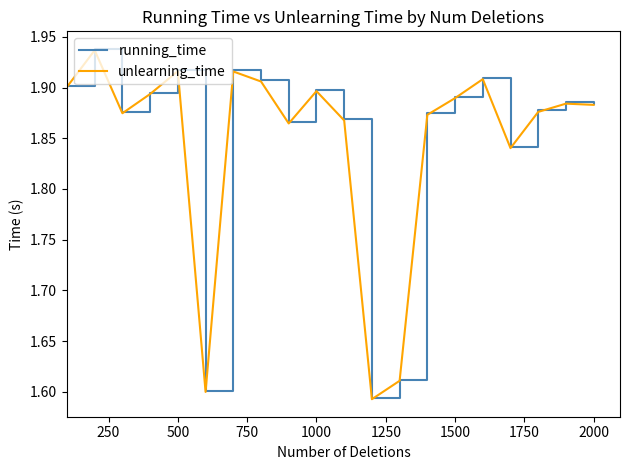

Which series has the widest spread of values?

running_time